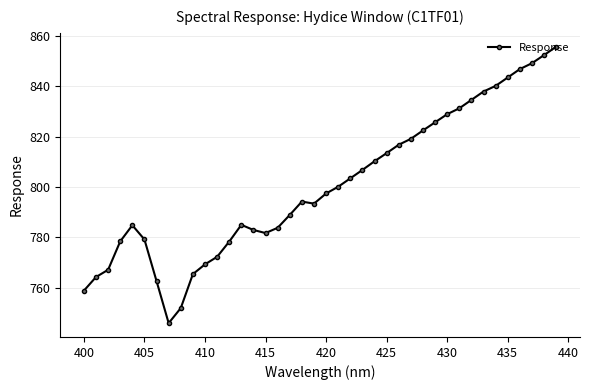

True or false: the data has more than 1 interior local peaks.

True